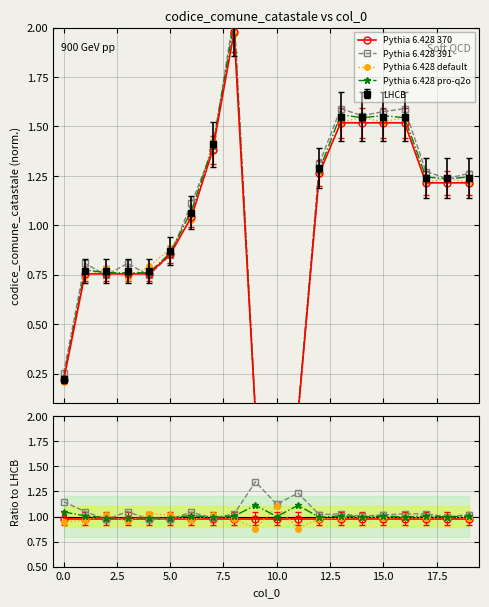

What is the spread (max minus min) of values at 10?

0.1